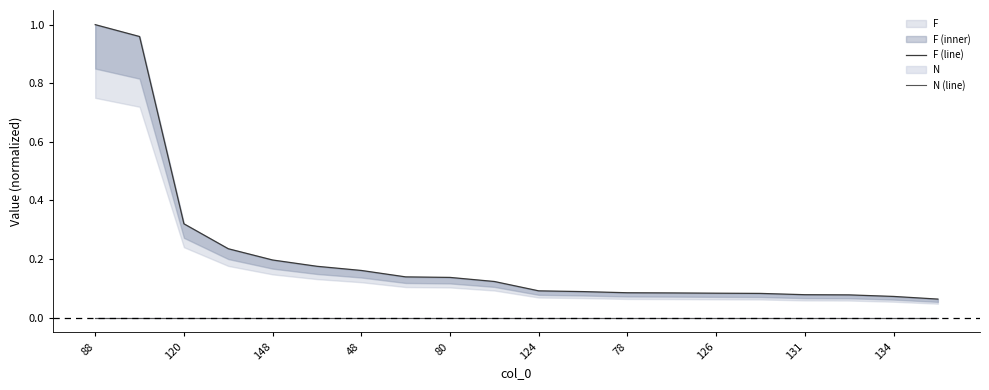

True or false: N (line) has more than 0 points higher than both neighbors.

False